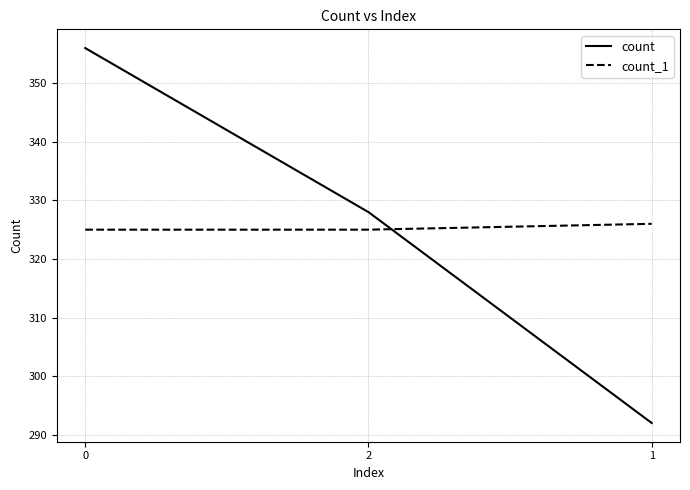

What is the sum of the count_1 values at 1 and 0?

651